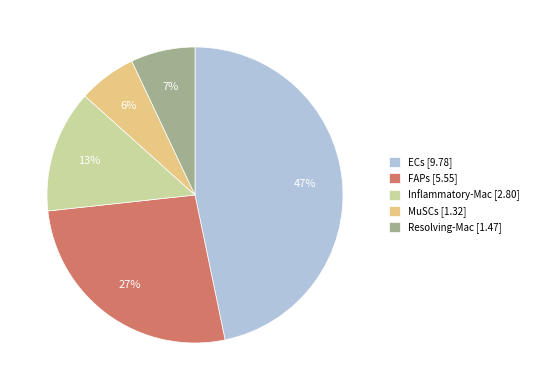

How many slices are in this pie chart?

5